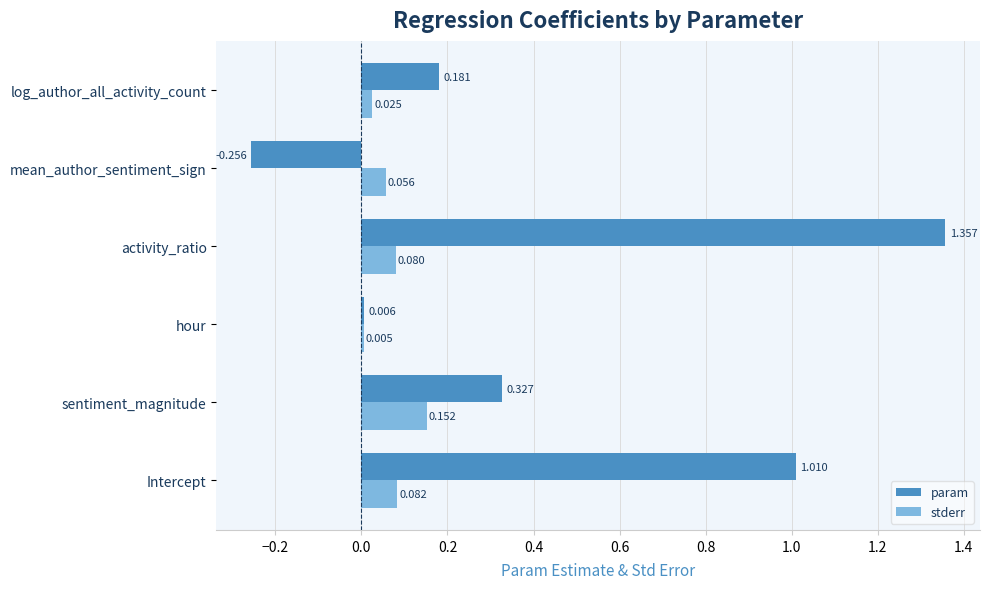

At which category does the chart reach its peak across all series?

activity_ratio